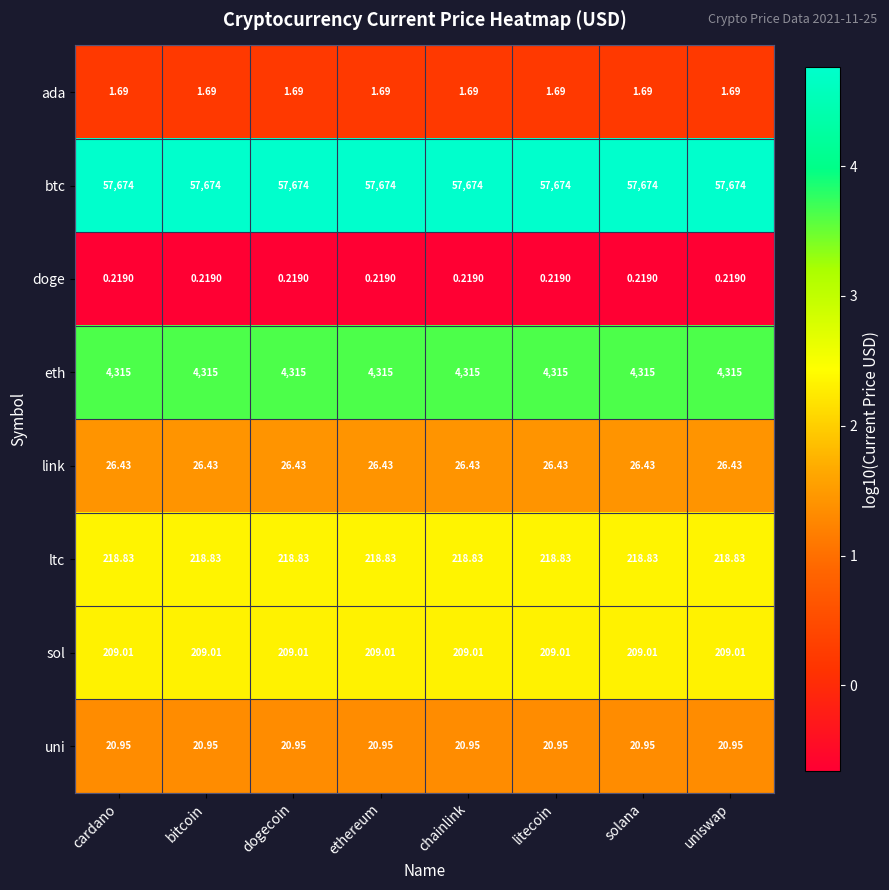

Count the number of data series in this chart.

8